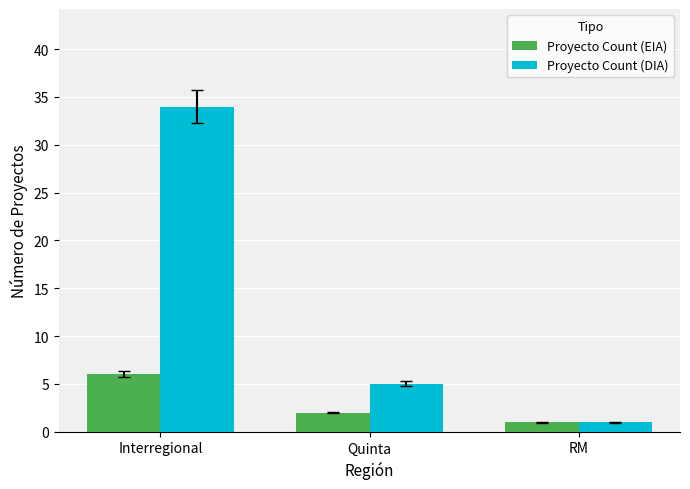

What is the label of the 3rd bar from the right?

Interregional